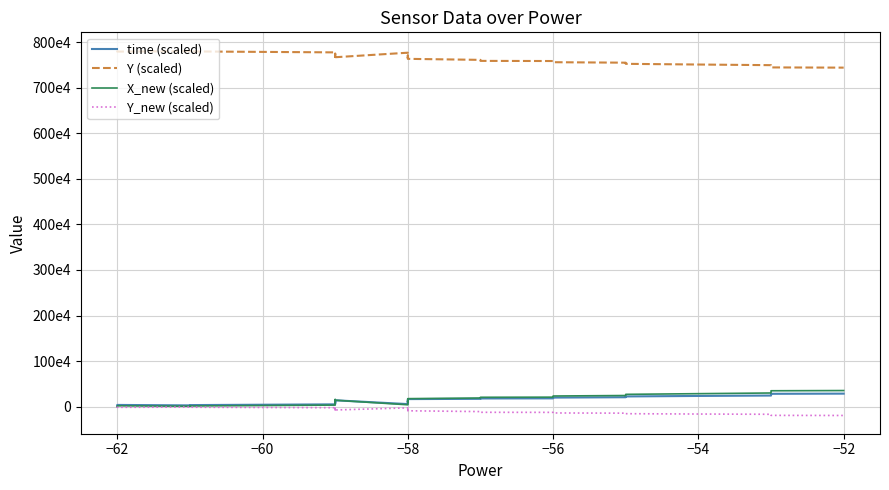

List the series in order of their peak value, highest first.

Y (scaled), X_new (scaled), time (scaled), Y_new (scaled)